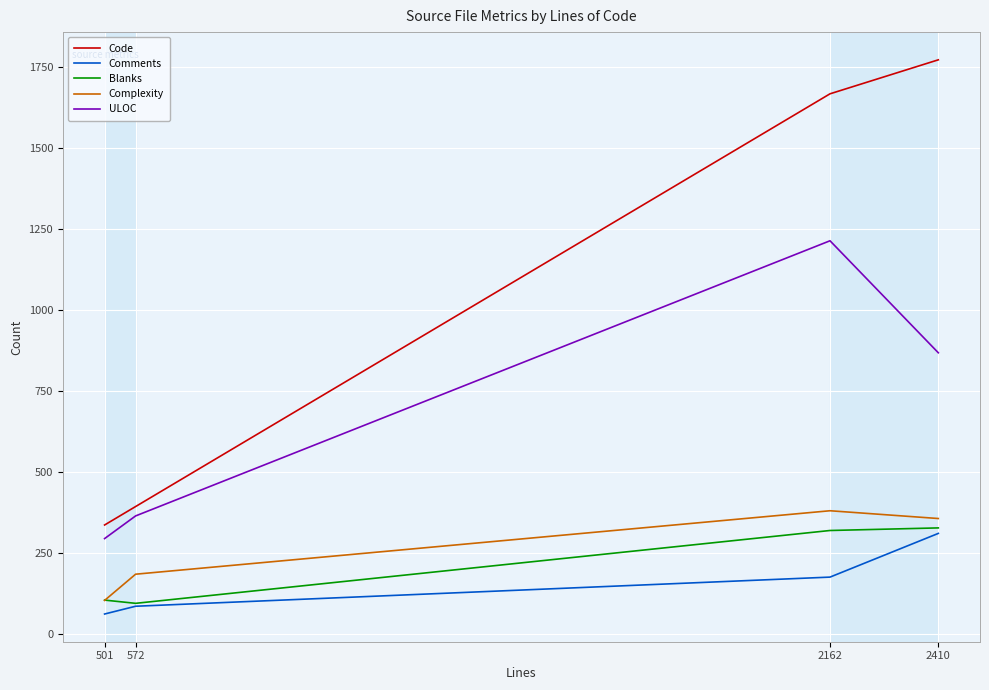

What are all the series names shown in the legend?

Code, Comments, Blanks, Complexity, ULOC